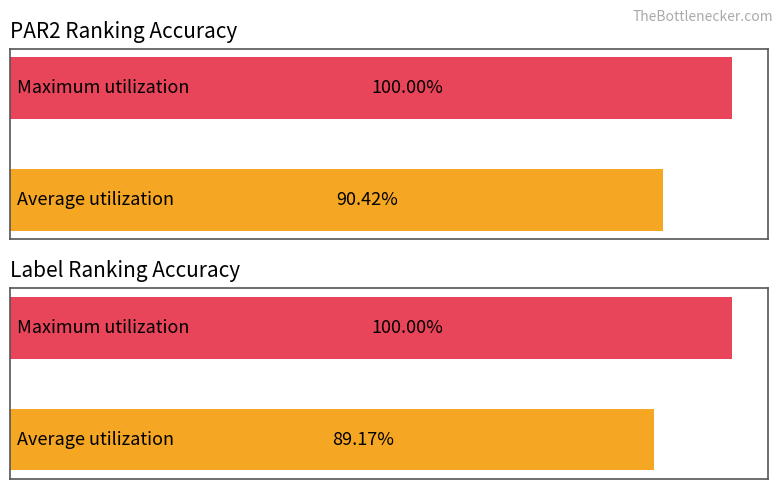

What is the difference between the maximum and minimum values in the label_ranking_acc series?

0.1